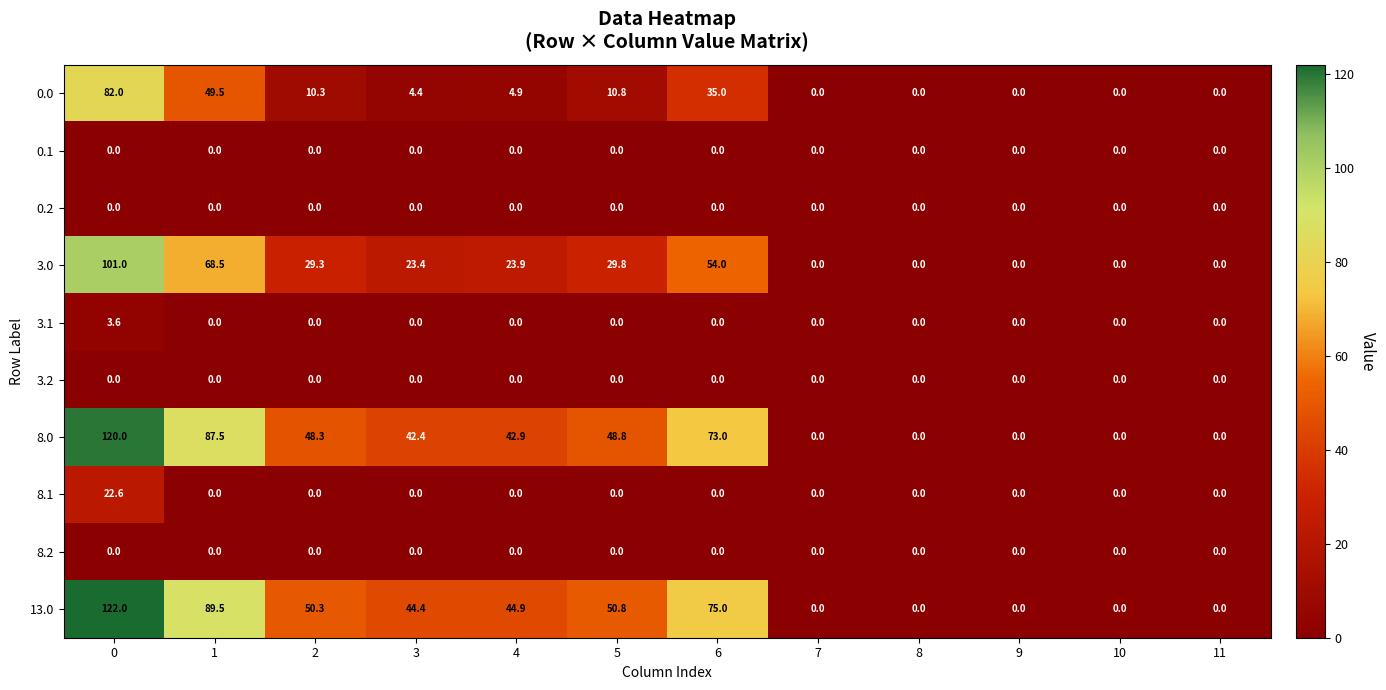

What is the difference between the maximum and second lowest values in the 3.1 series?

3.6